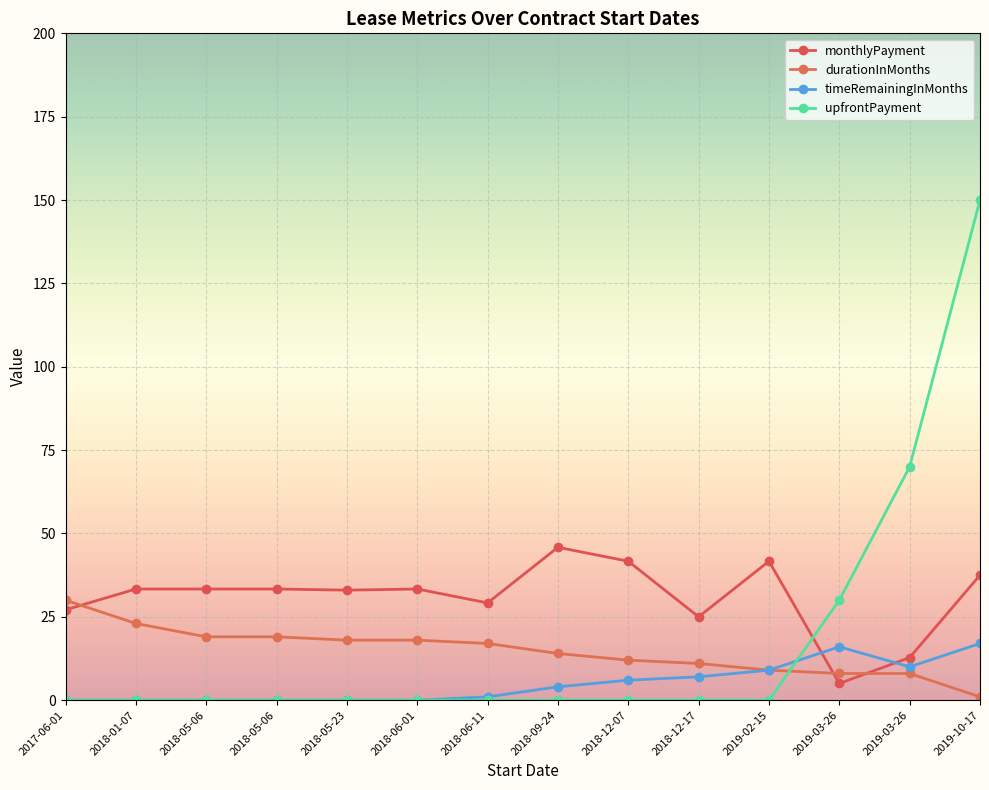

How many lines are shown in the chart?

4